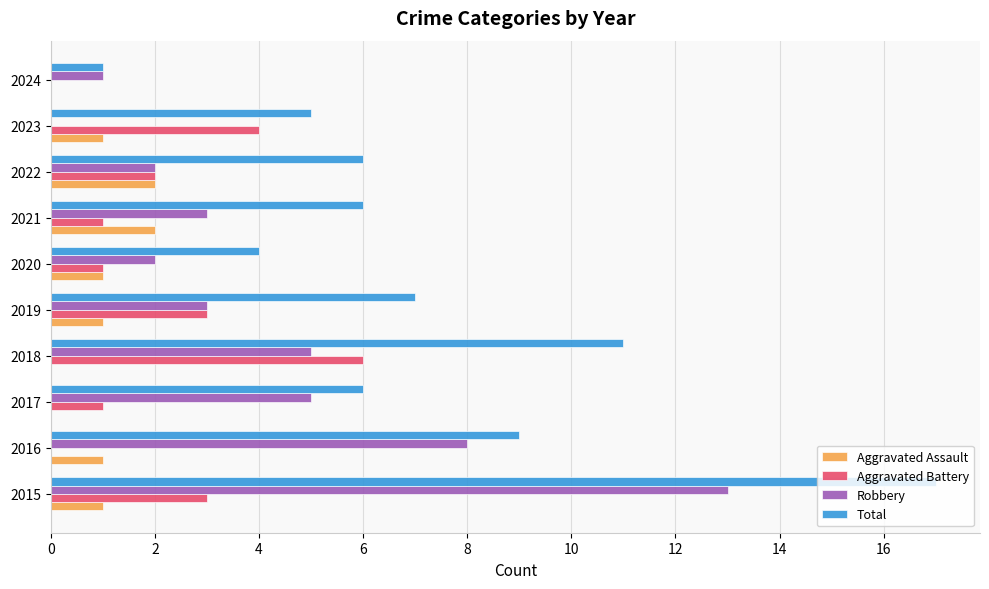

Which series changed the most between 2017 and 2024?

Total